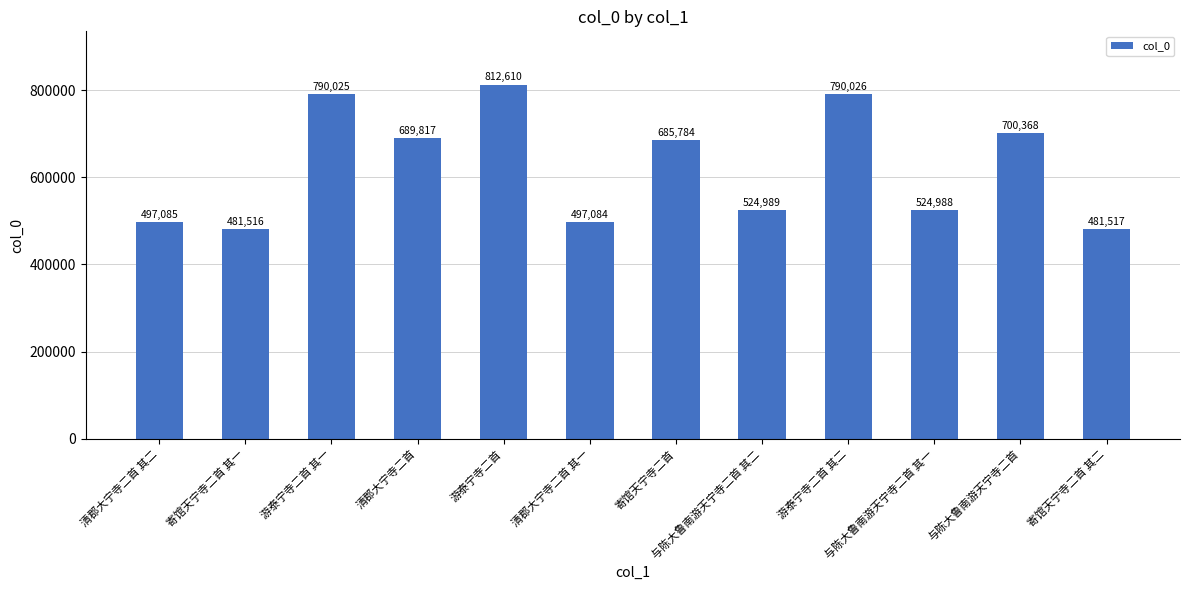

What is the label of the 9th bar from the right?

清郡大宁寺二首